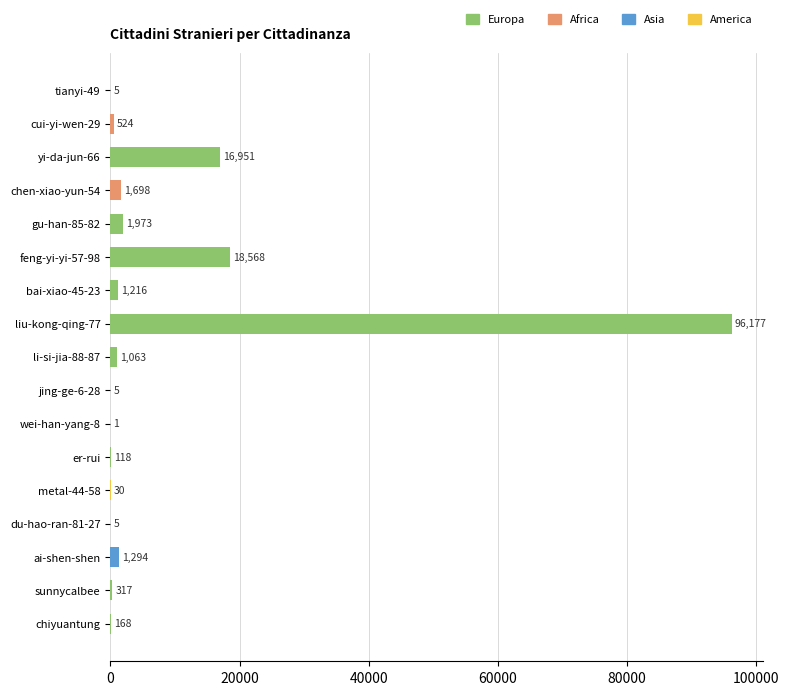

What is the sum of all values?

140113